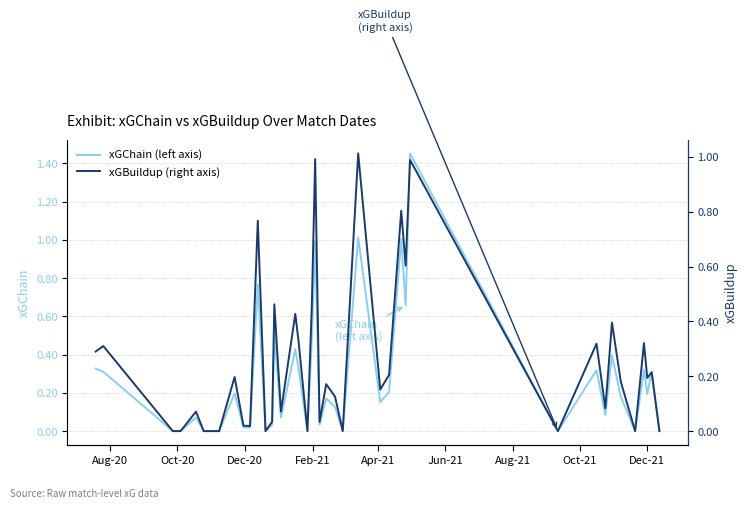

Count the number of data series in this chart.

2